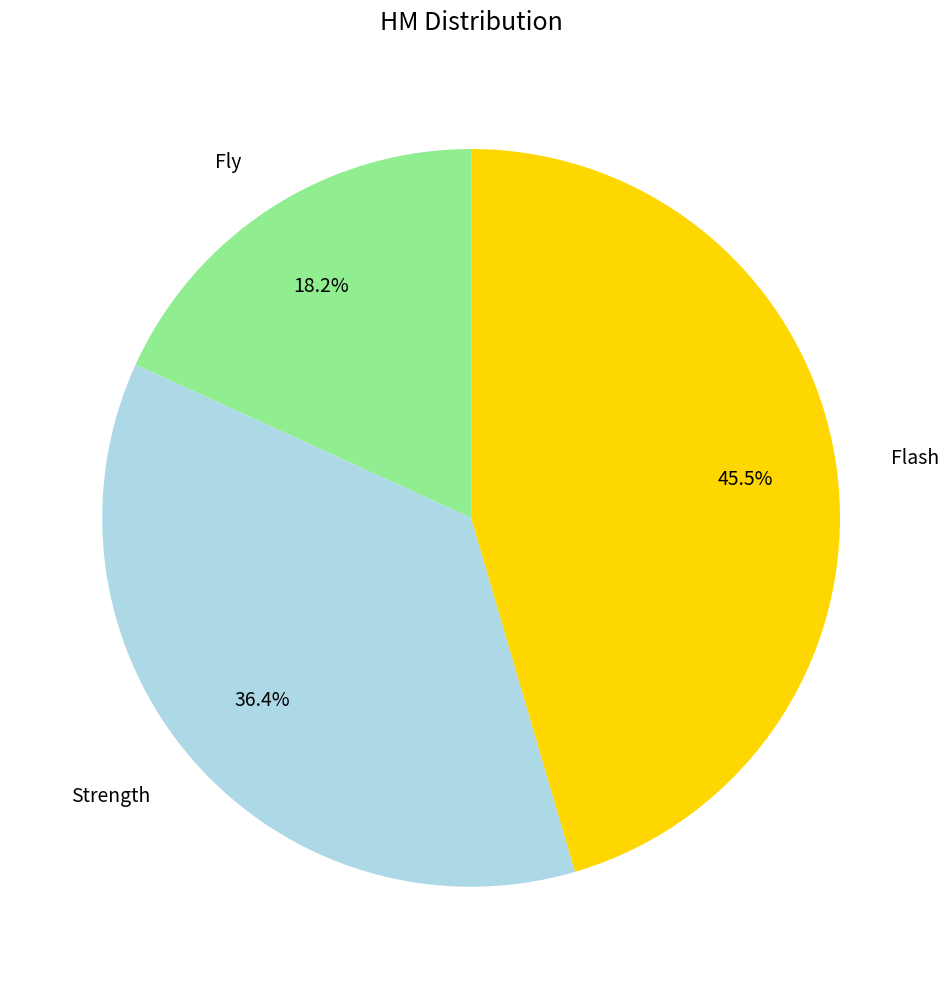

Which has a higher value, Fly or Flash?

Flash